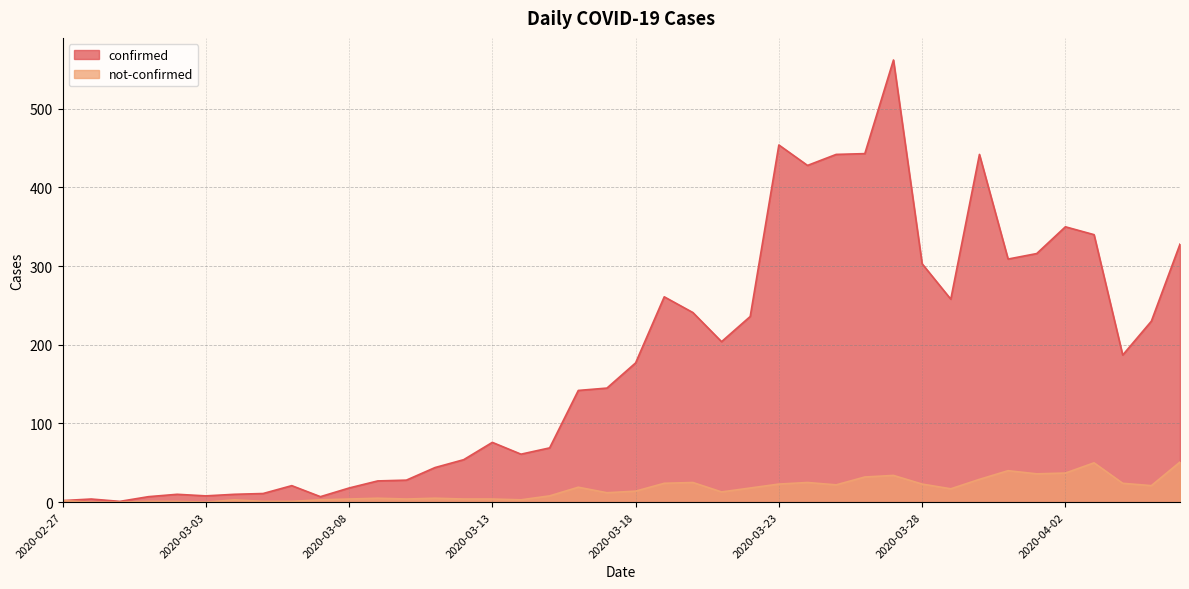

What are all the series names shown in the legend?

confirmed, not-confirmed